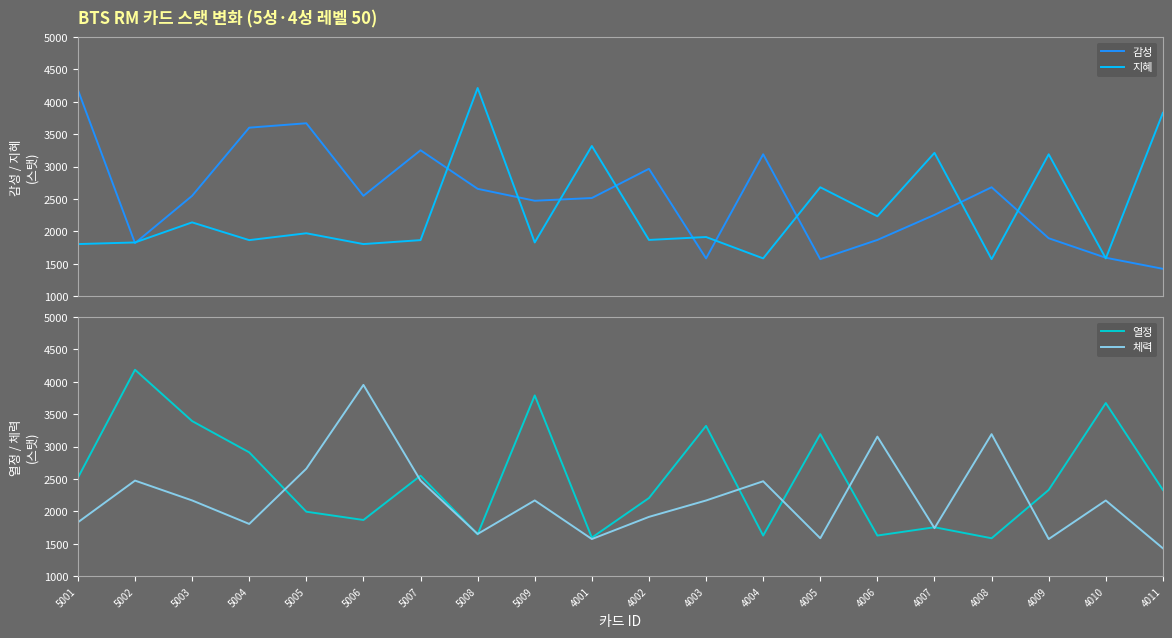

What is the sum of all 지혜 values?

46321